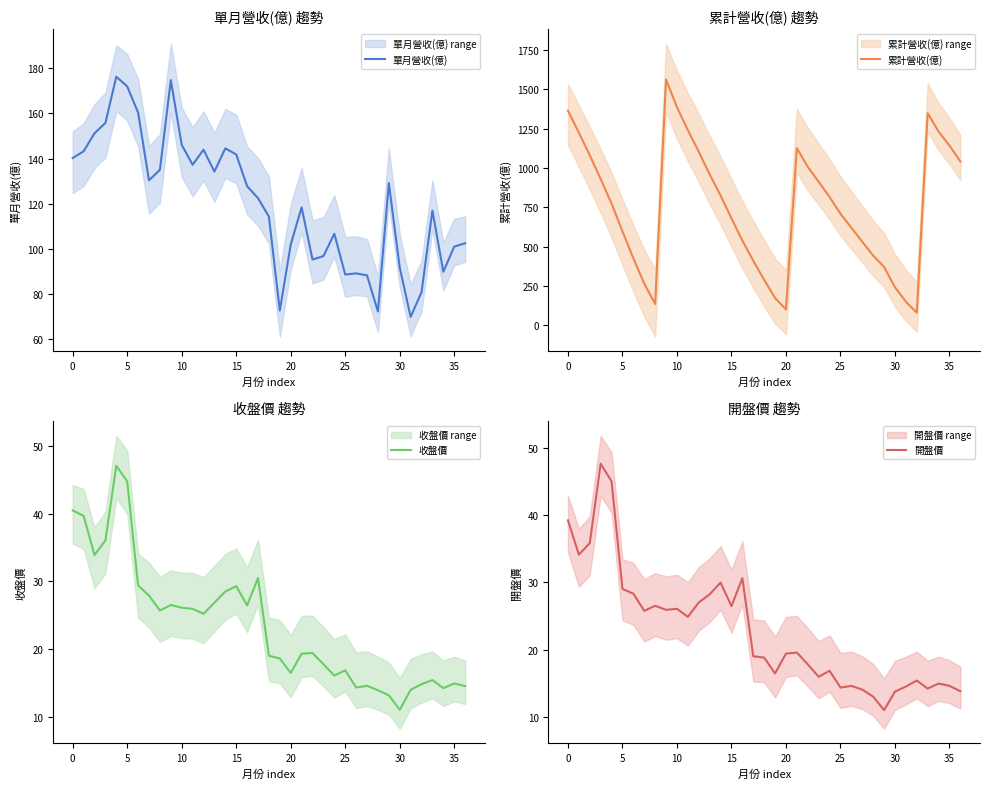

How many data points does each series have?

37